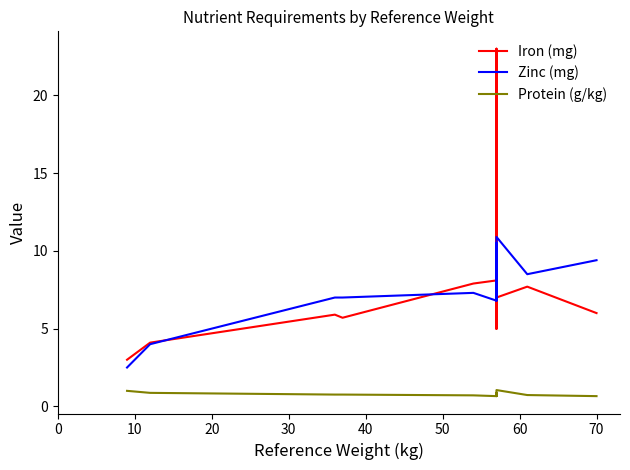

What is the sum of all Protein (g/kg) values?

15.9